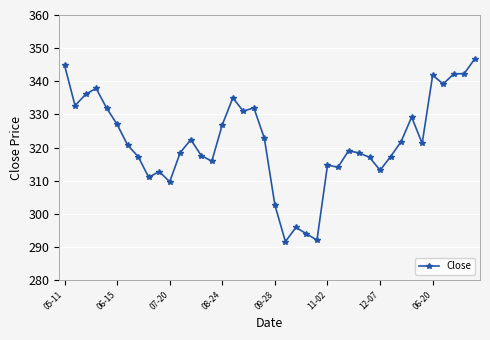

What is the difference between the maximum and minimum values?

55.1